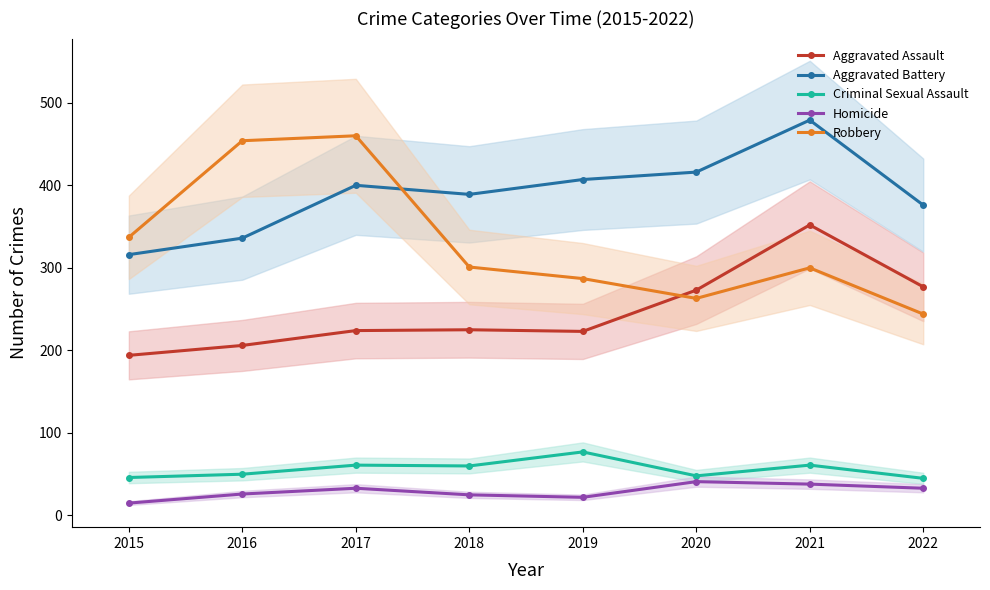

The value of Aggravated Assault at 2019 is 223. True or false?

True